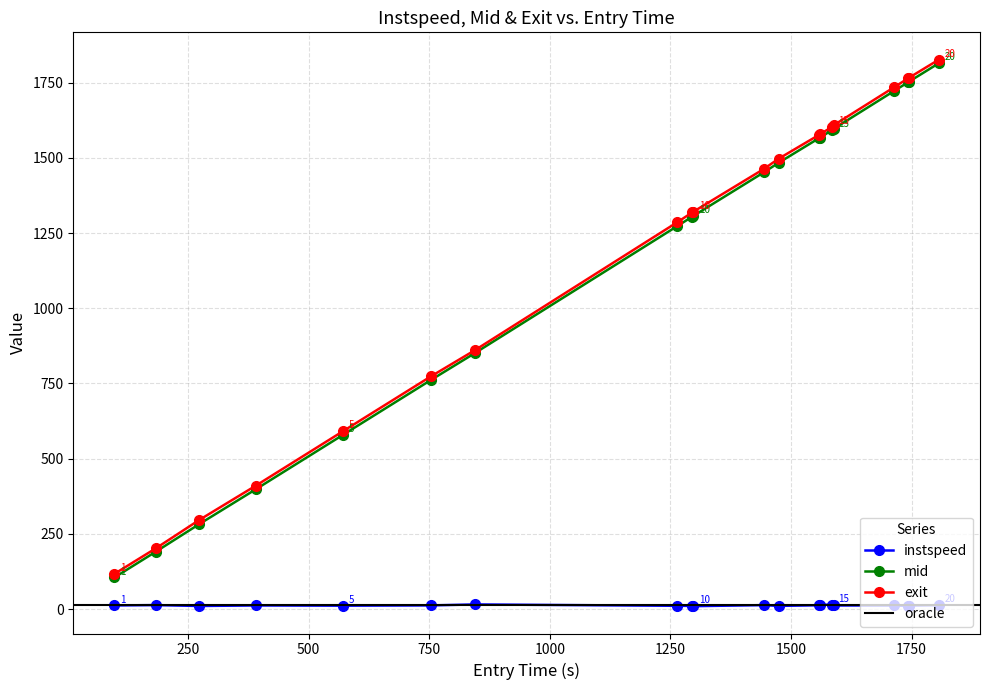

What is the maximum value for exit?

1826.2